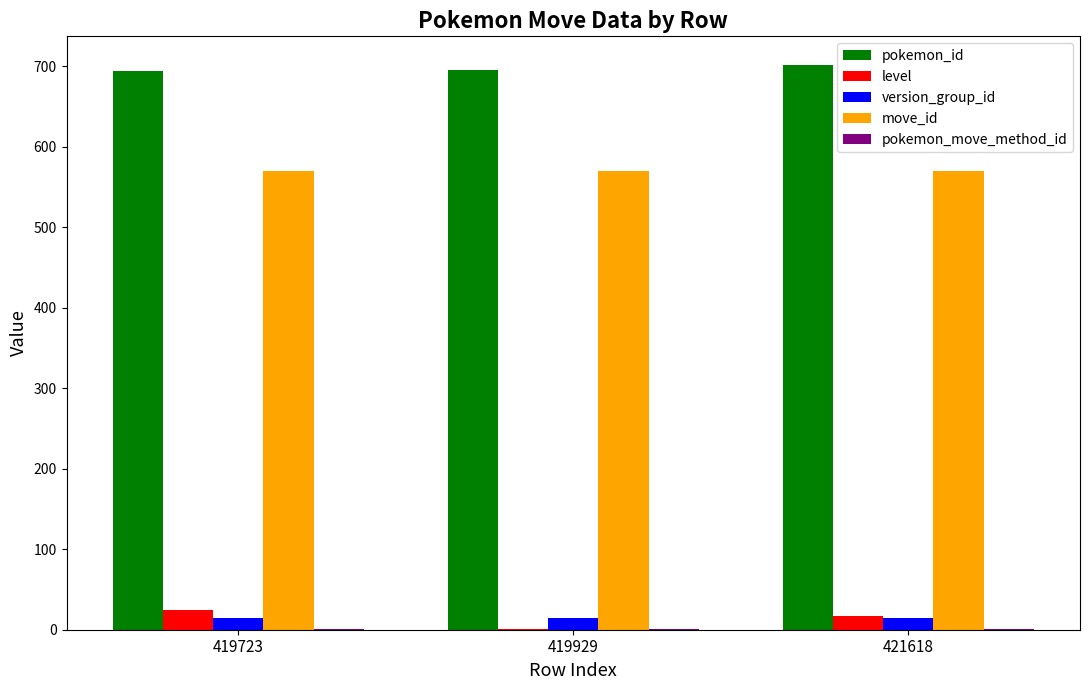

What is the greatest value displayed?

702